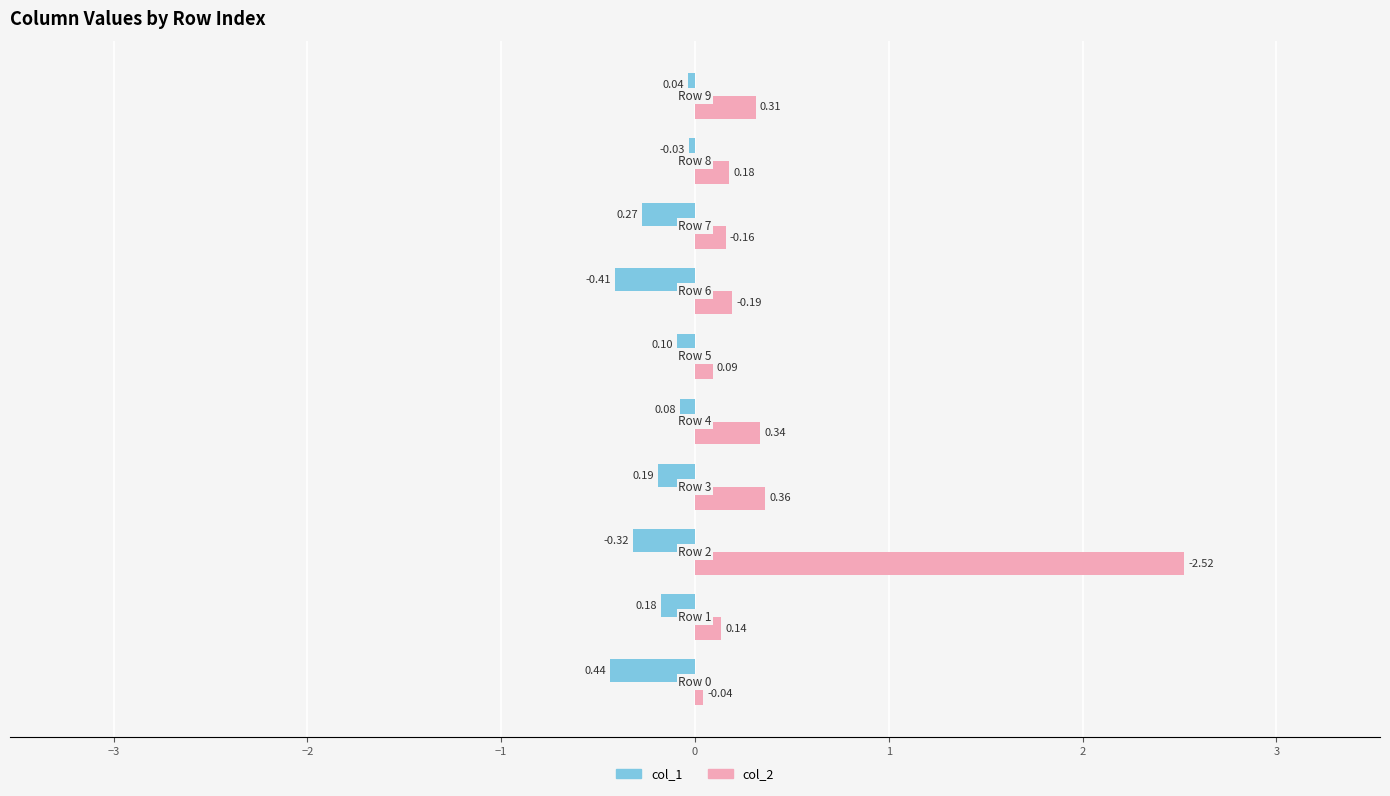

Which series has the largest total across all categories?

col_2